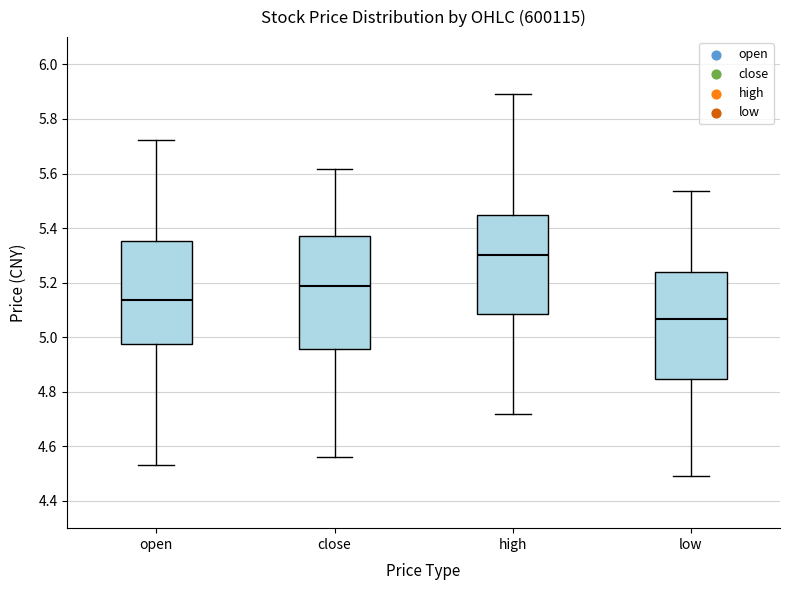

Where does the lower whisker of the box for high end on the y-axis? The values are not printed on the chart, so give them approximately, as read against the axis.

4.72